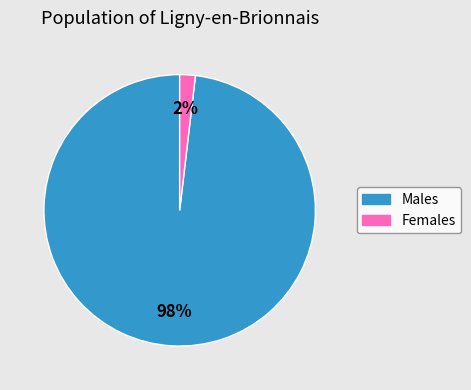

Is there a majority slice in this chart?

Yes